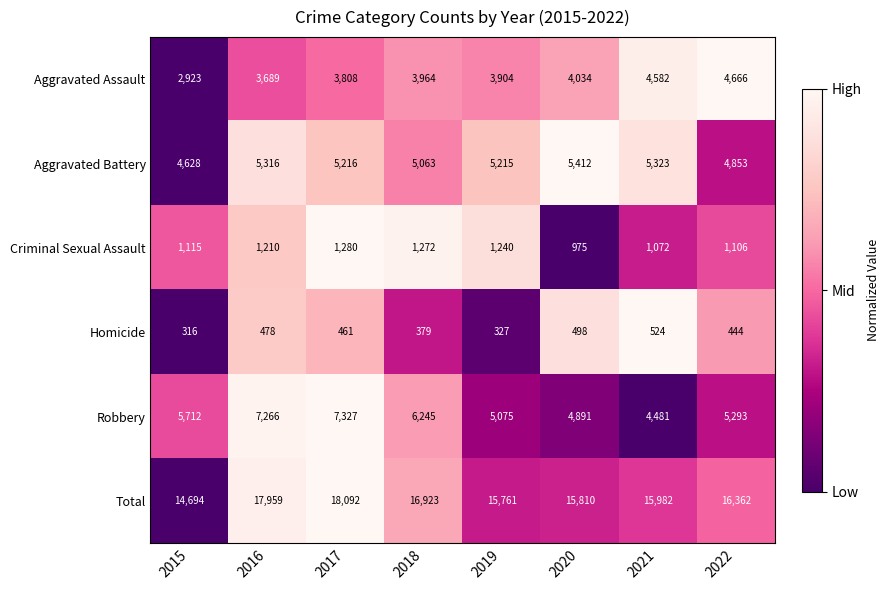

Rank the series at 2015 from highest to lowest value.

Total, Robbery, Aggravated Battery, Aggravated Assault, Criminal Sexual Assault, Homicide